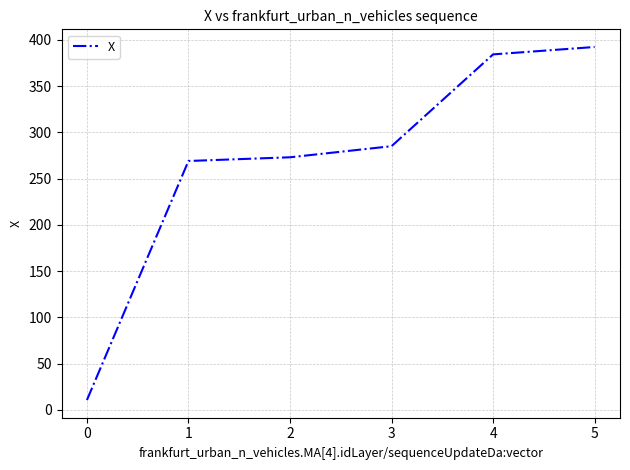

What is the change in value from 0 to 3?

+274.5